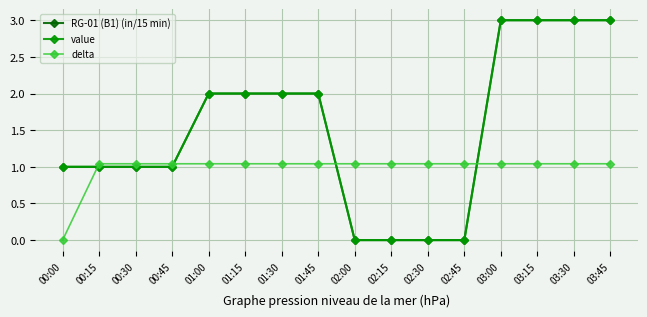

Is this an area chart (filled region under the line)?

No